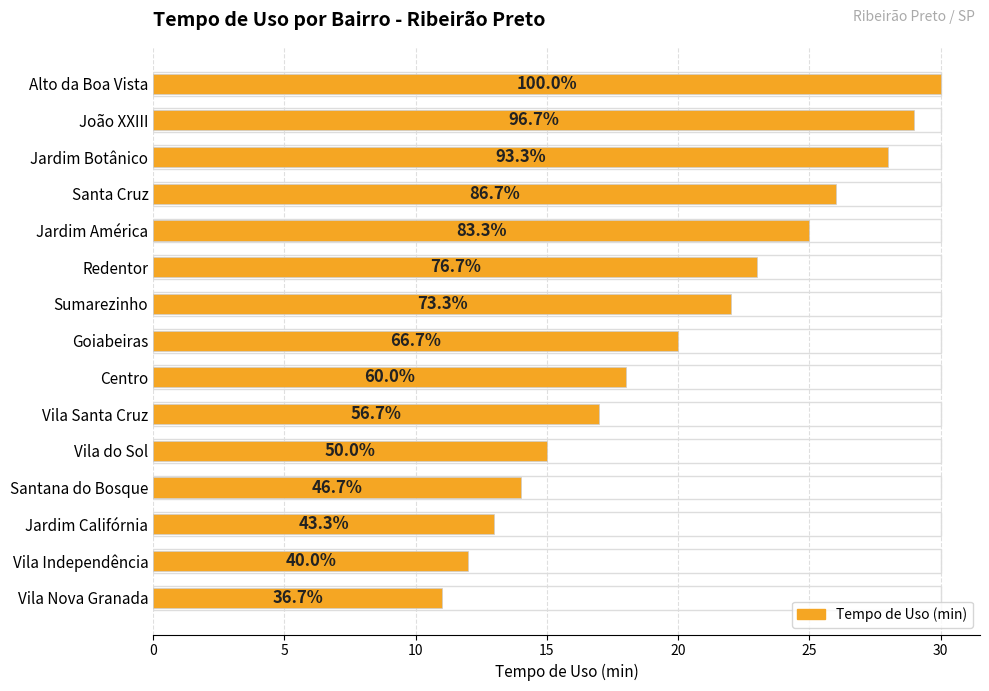

Does the chart contain any negative values?

No